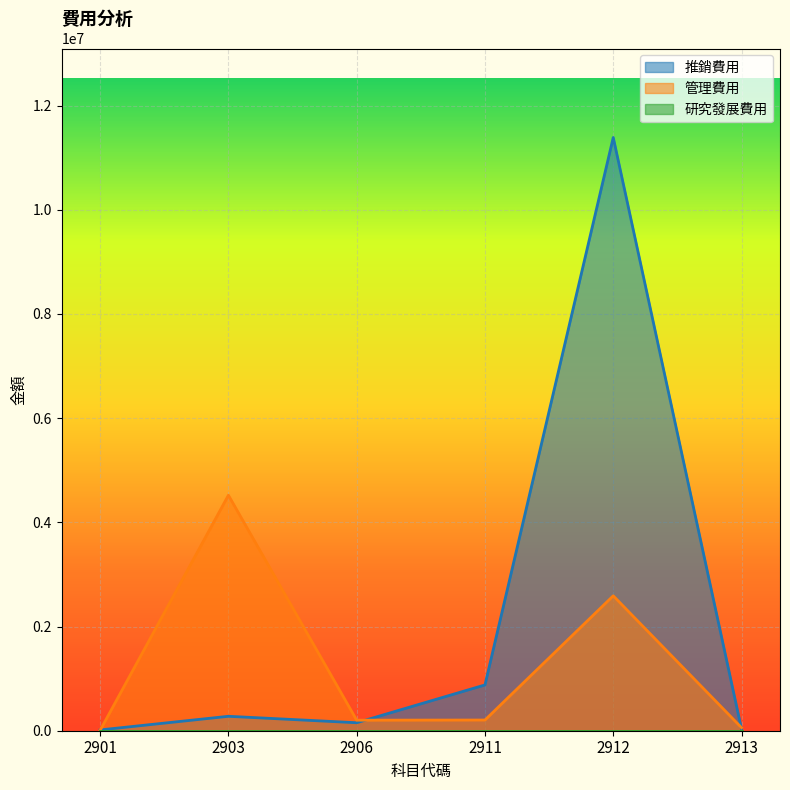

Reading left to right, extract all data points from this chart.

推銷費用: 15123	277014	153293	879030	11387861	32453
管理費用: 8213	4520460	202504	205414	2590050	58509